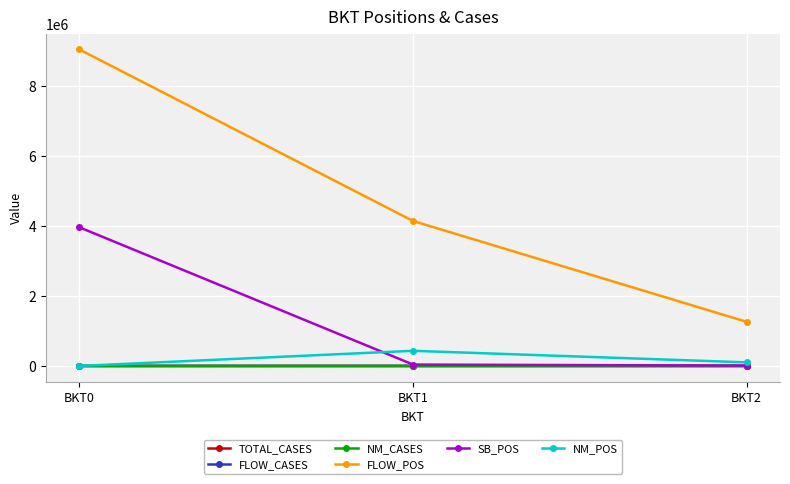

What is the average value of the TOTAL_CASES series?

132